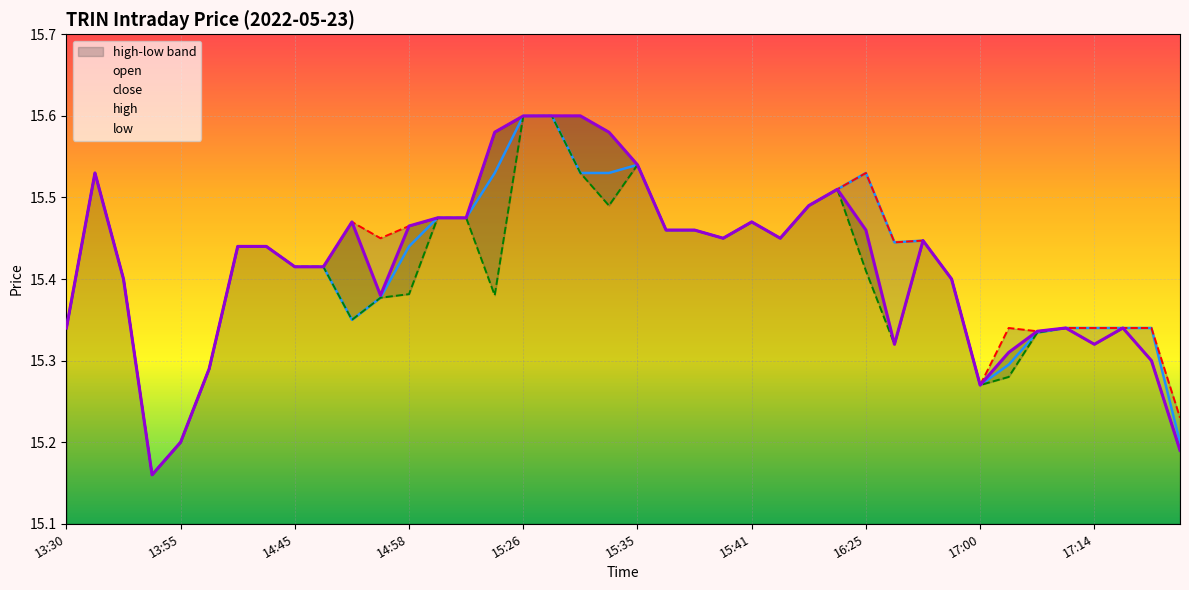

What is the highest value of the low series?

15.6